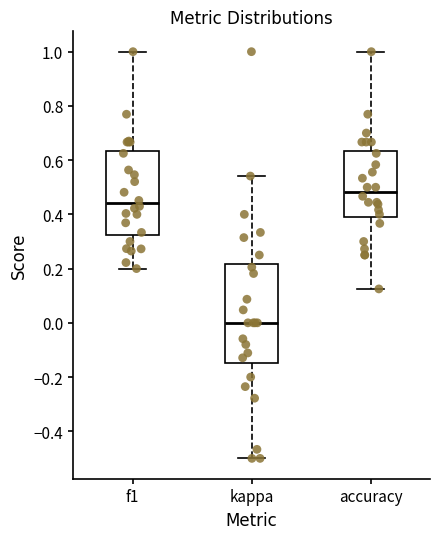

Which box's median line is the lowest?

kappa